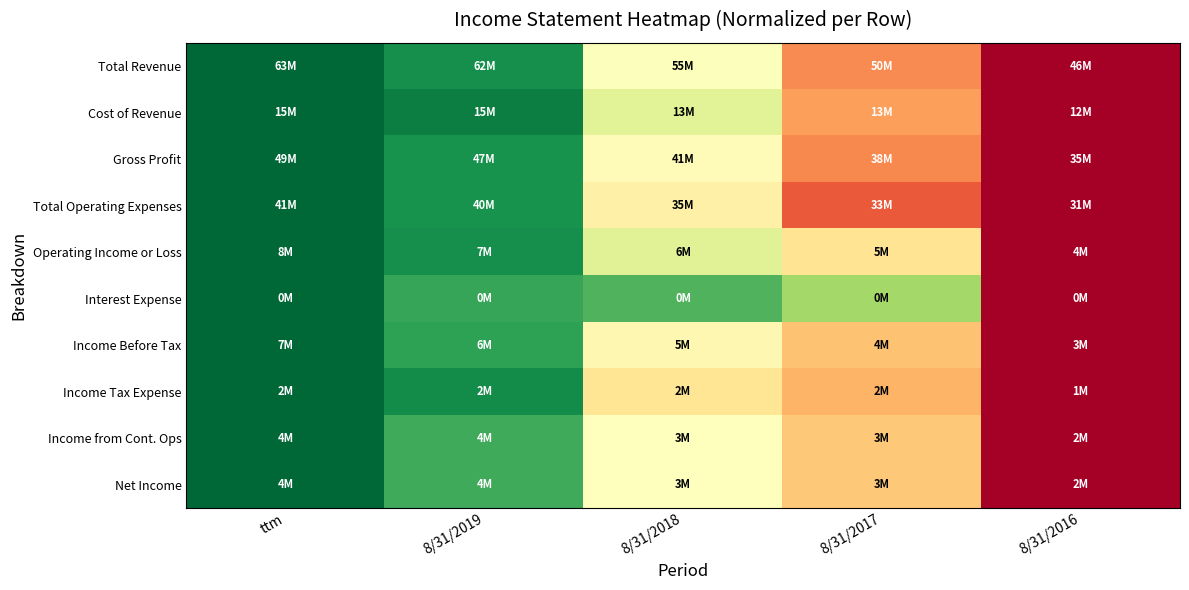

Count the number of data series in this chart.

10